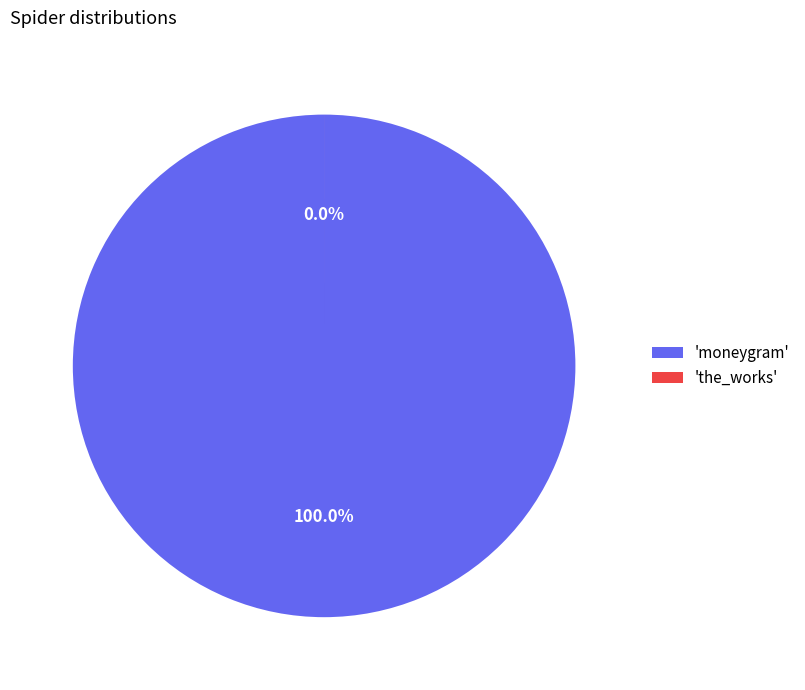

What percentage do moneygram and the_works together represent?

100.0%